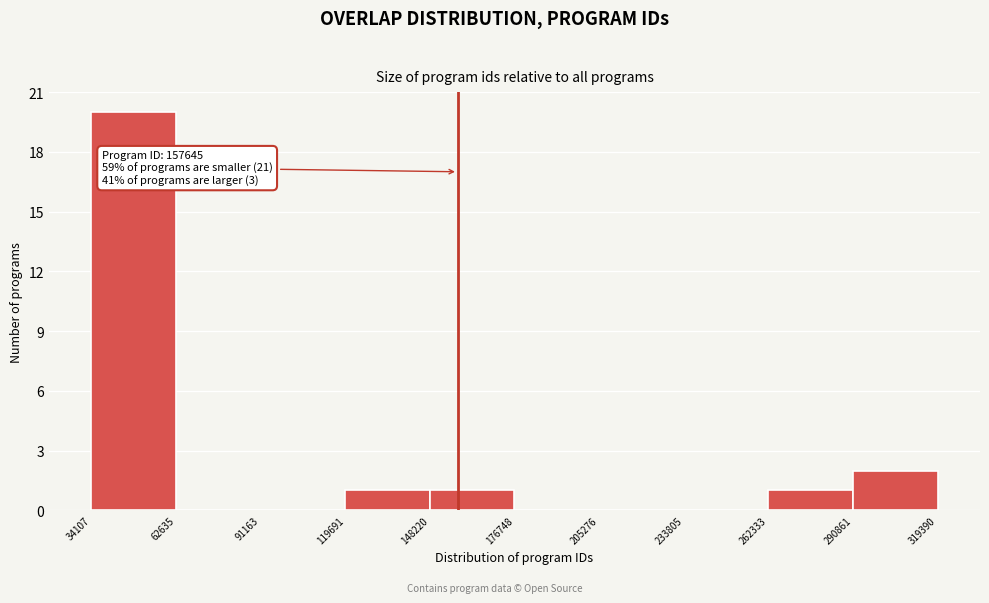

Which range on the x-axis has the tallest bar?

34107 to 62635